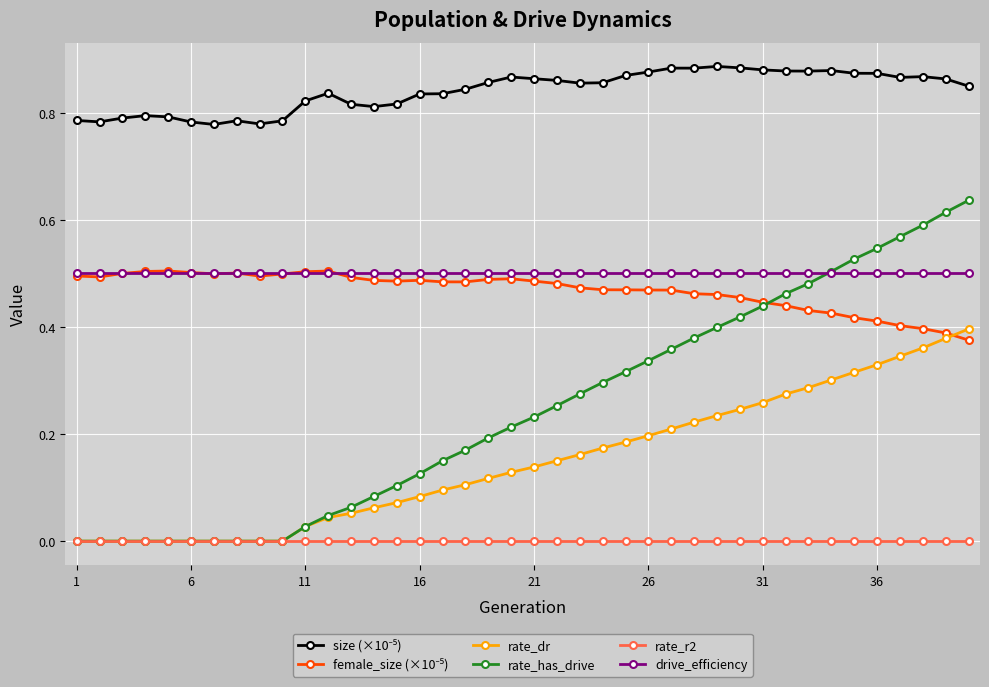

Which series has the largest range (max minus min)?

rate_has_drive